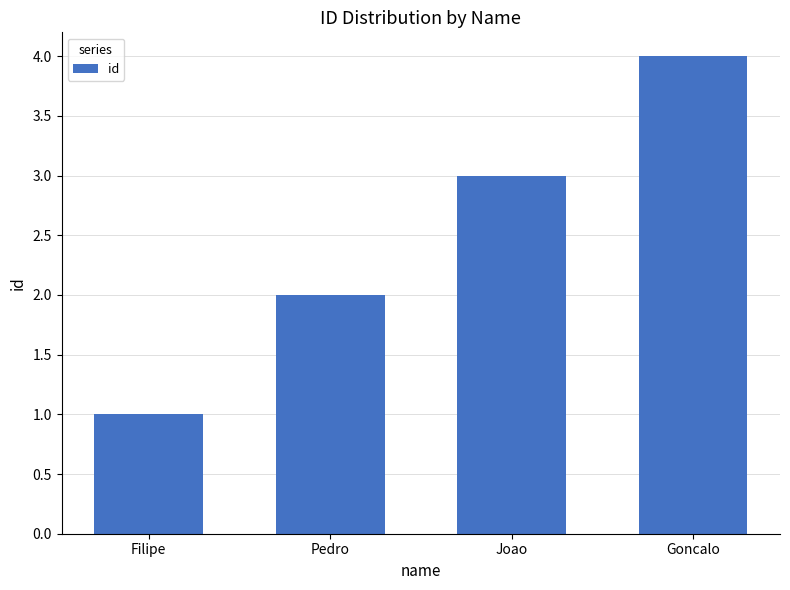

Rank the categories by value from highest to lowest.

Goncalo, Joao, Pedro, Filipe